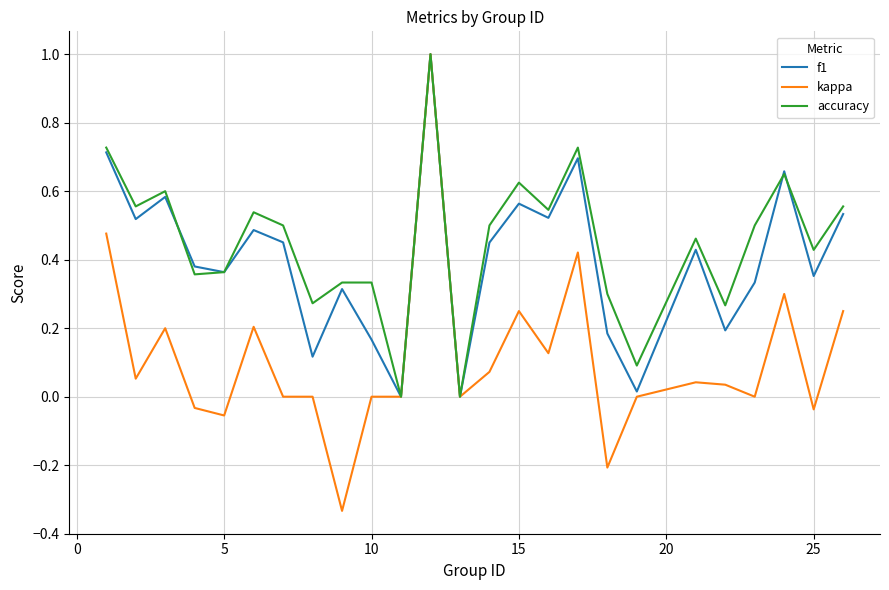

How many interior local peaks does the f1 series have?

8